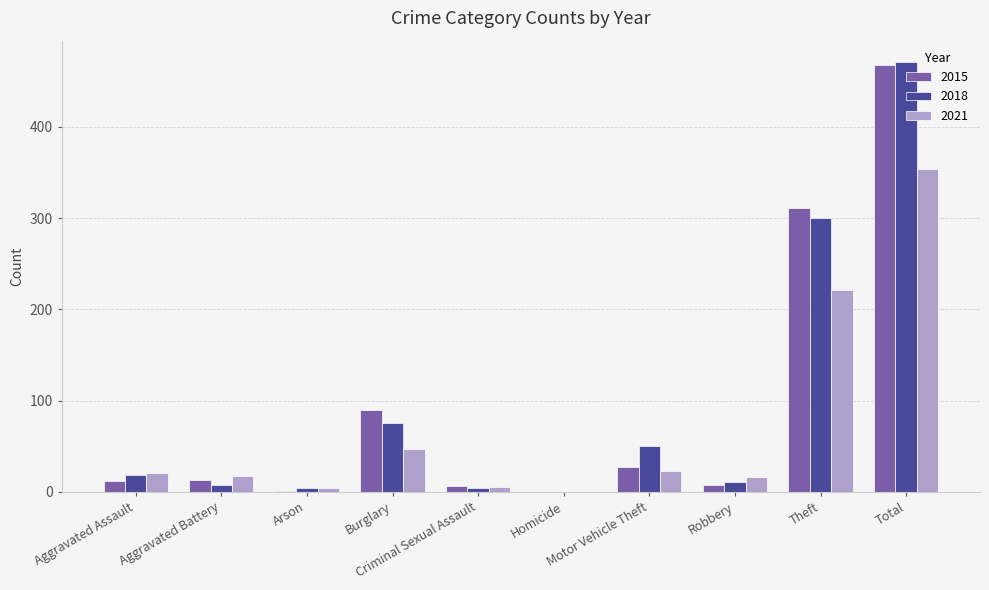

What is the sum of all 2021 values?

708